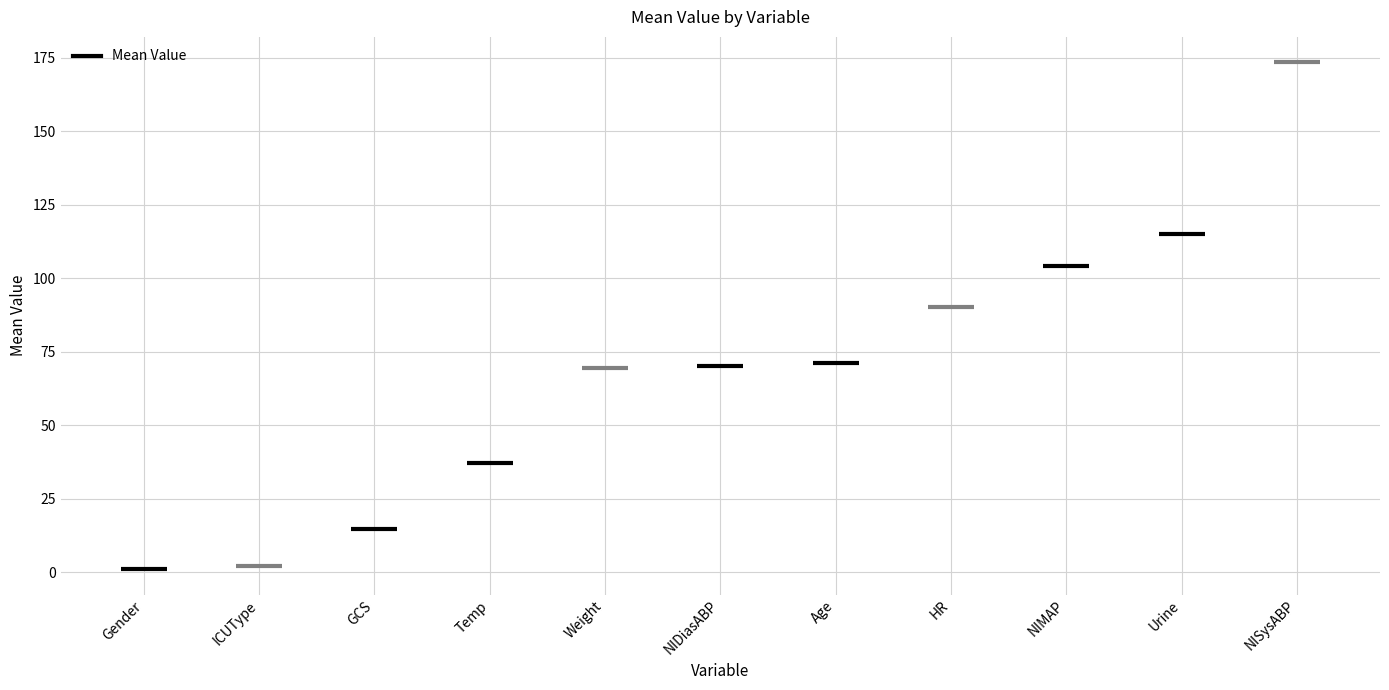

What is the difference between the maximum and minimum values?

172.5